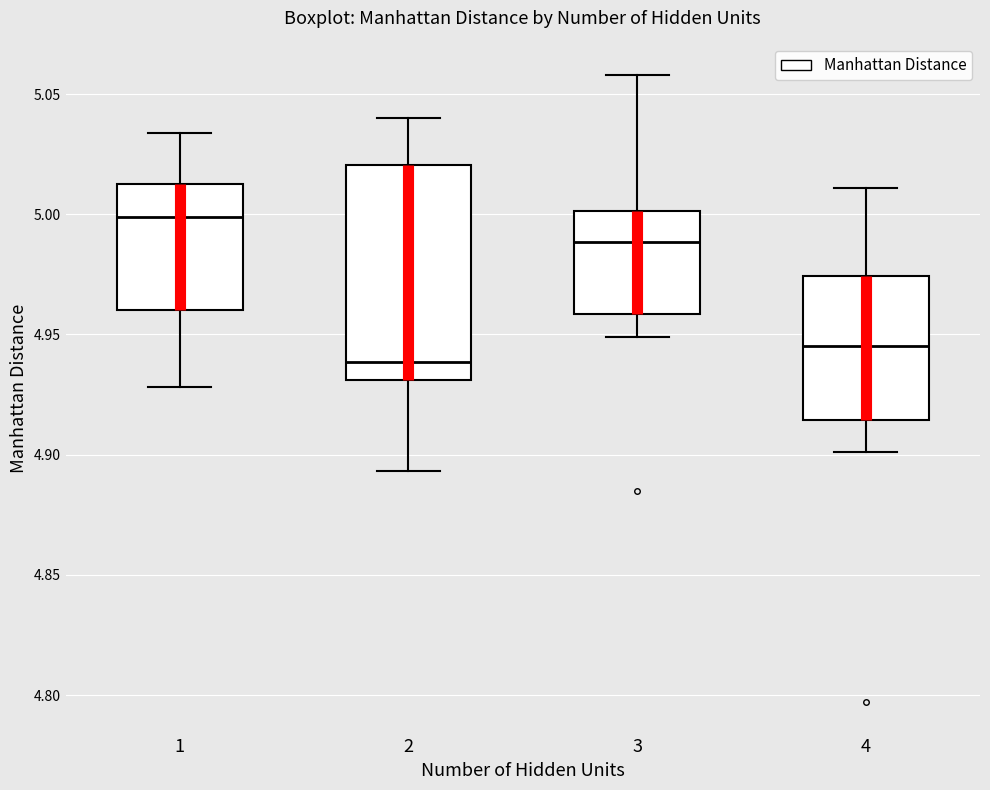

Where does the upper whisker of the box at x = 1 end on the y-axis? The values are not printed on the chart, so give them approximately, as read against the axis.

5.035